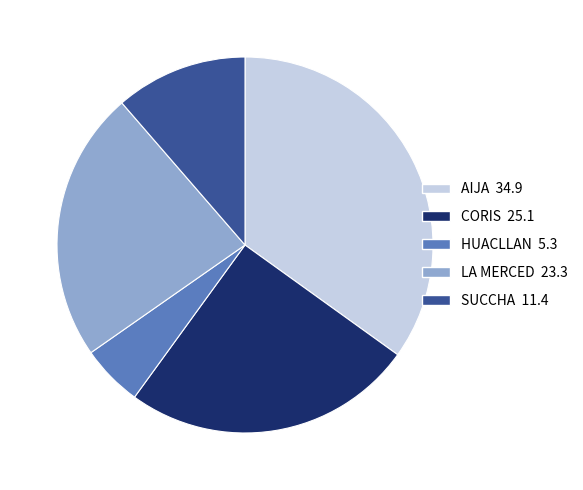

Count the number of slices in the pie.

5